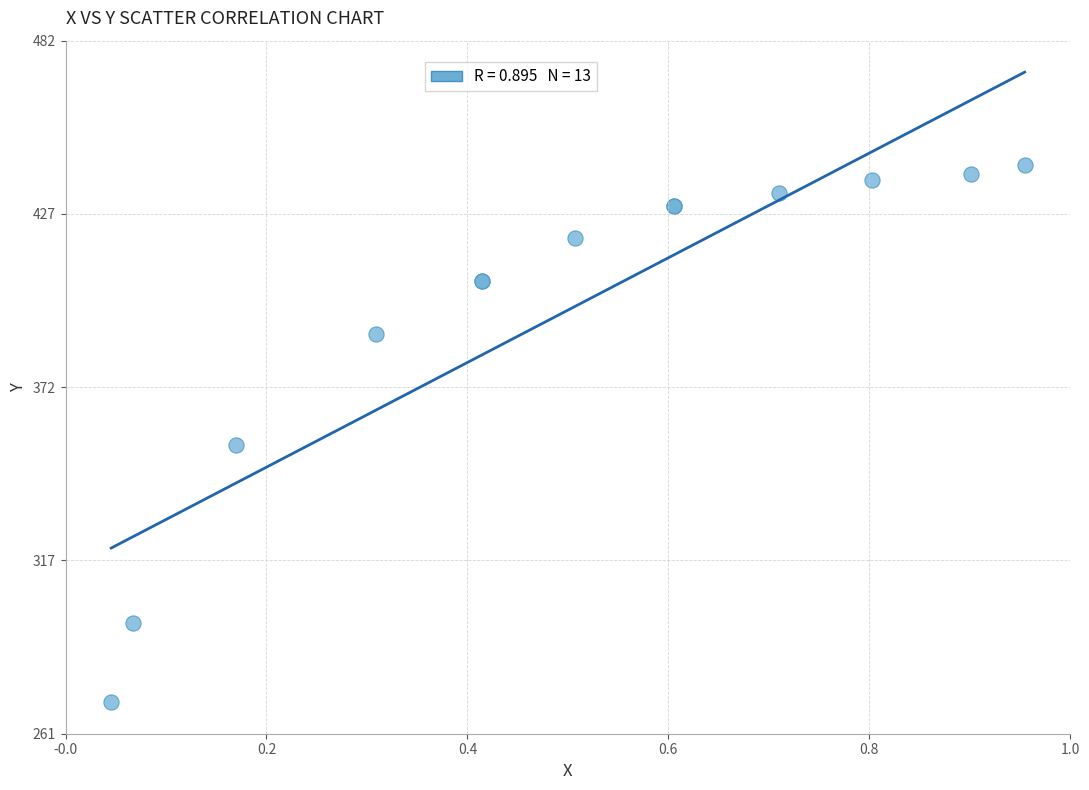

What Y value in the scatter plot is closest to 357?

353.3